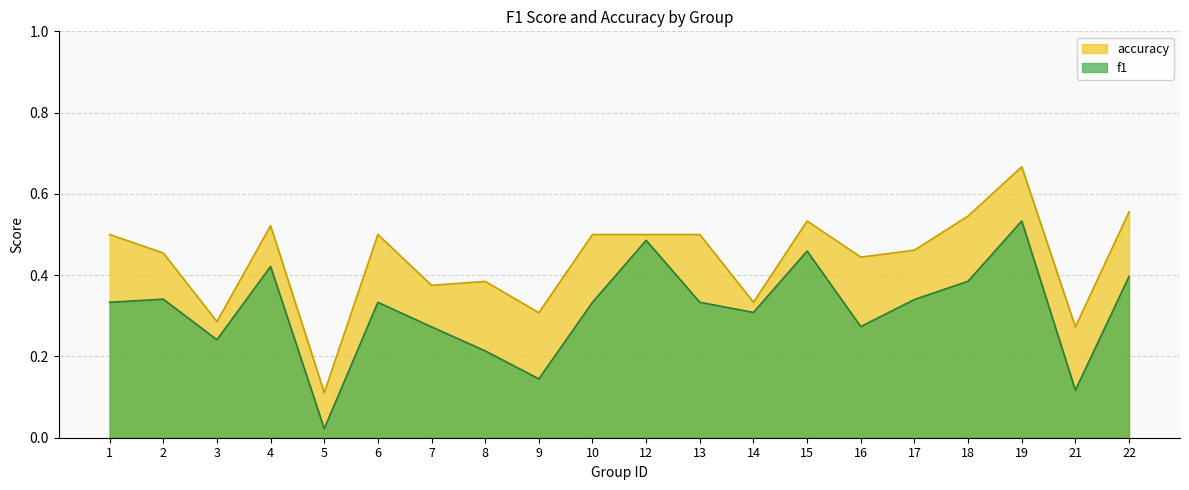

Rank the series at 17 from highest to lowest value.

accuracy, f1